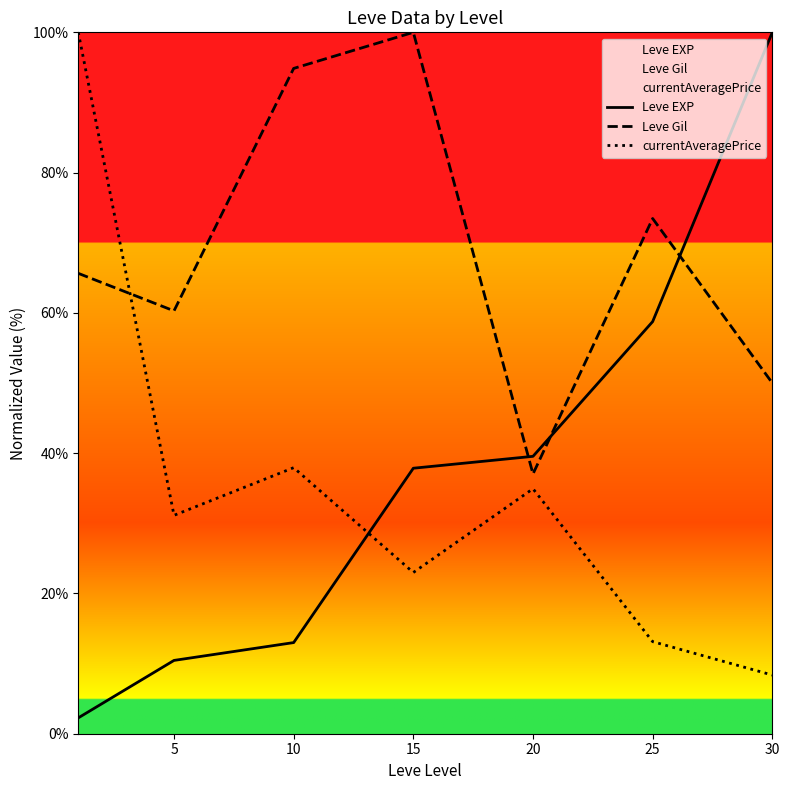

At which label is Leve EXP closest to 51?

25